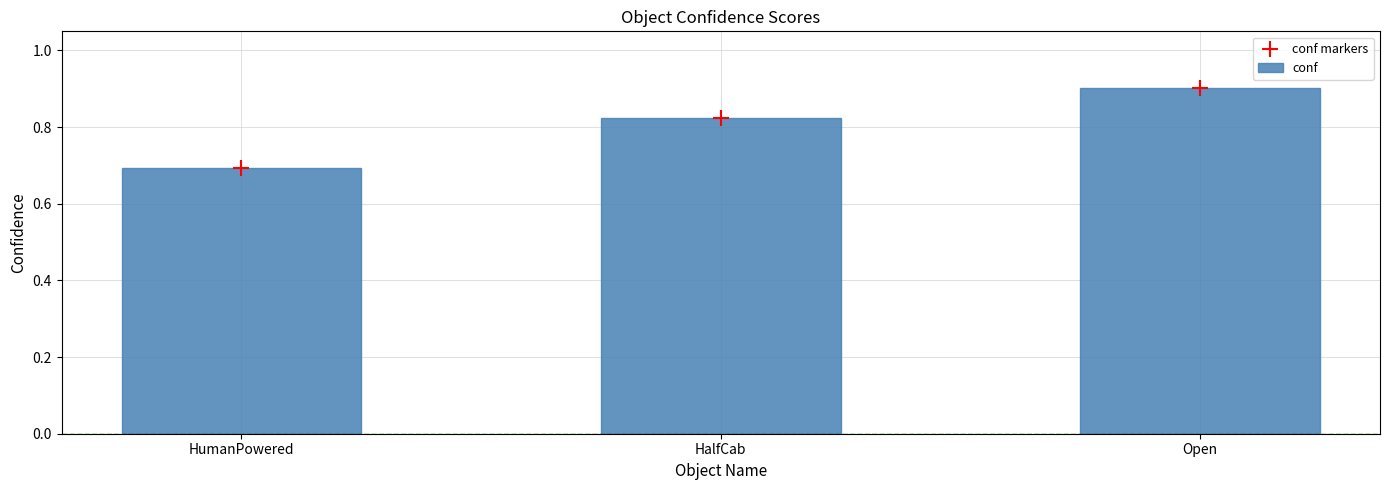

Which series reaches the maximum Y coordinate?

conf